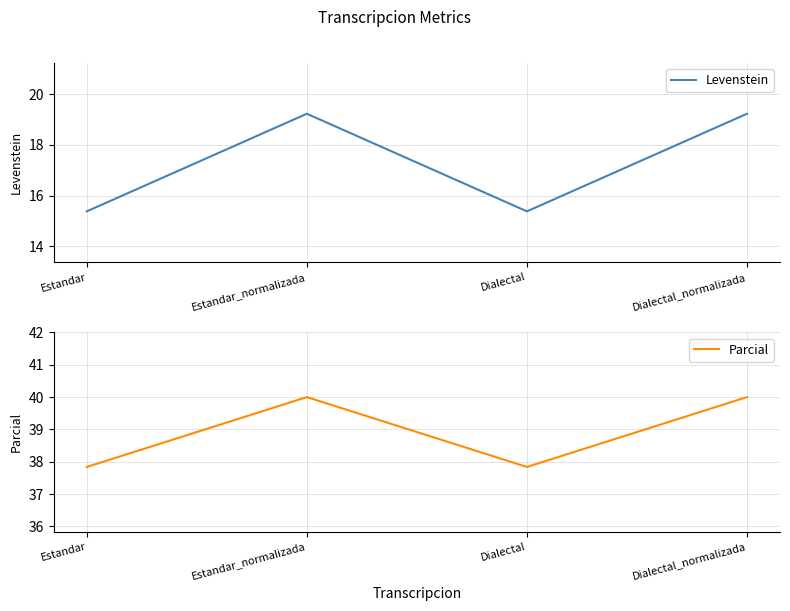

Which series changed the most between Estandar_normalizada and Dialectal?

Levenstein